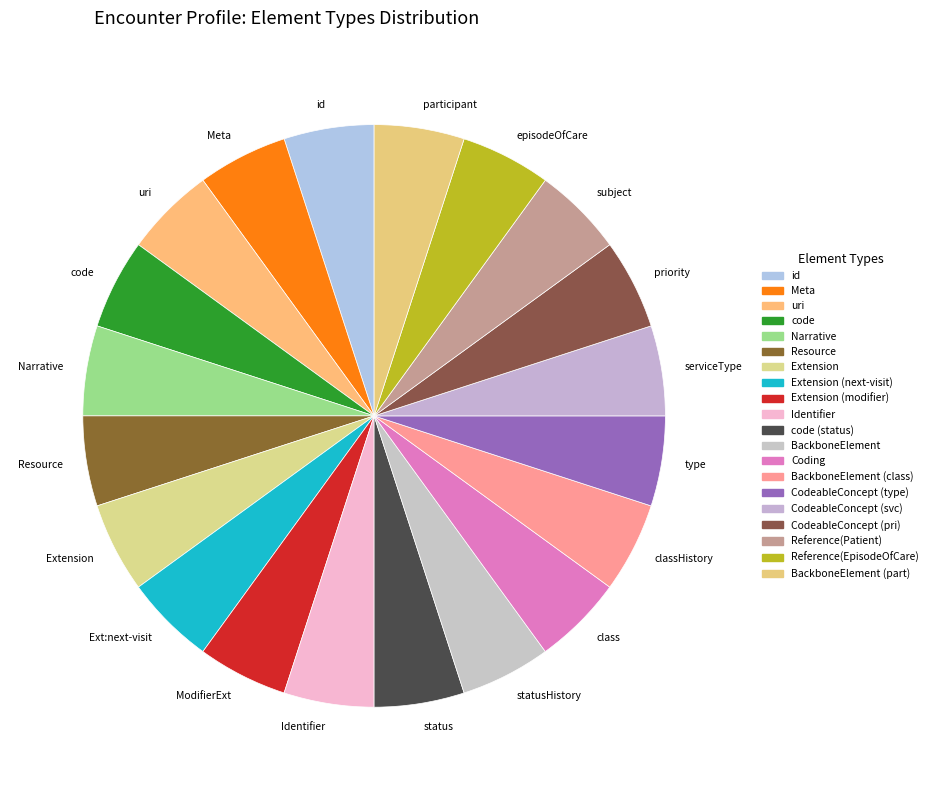

How many segments does this pie chart have?

20